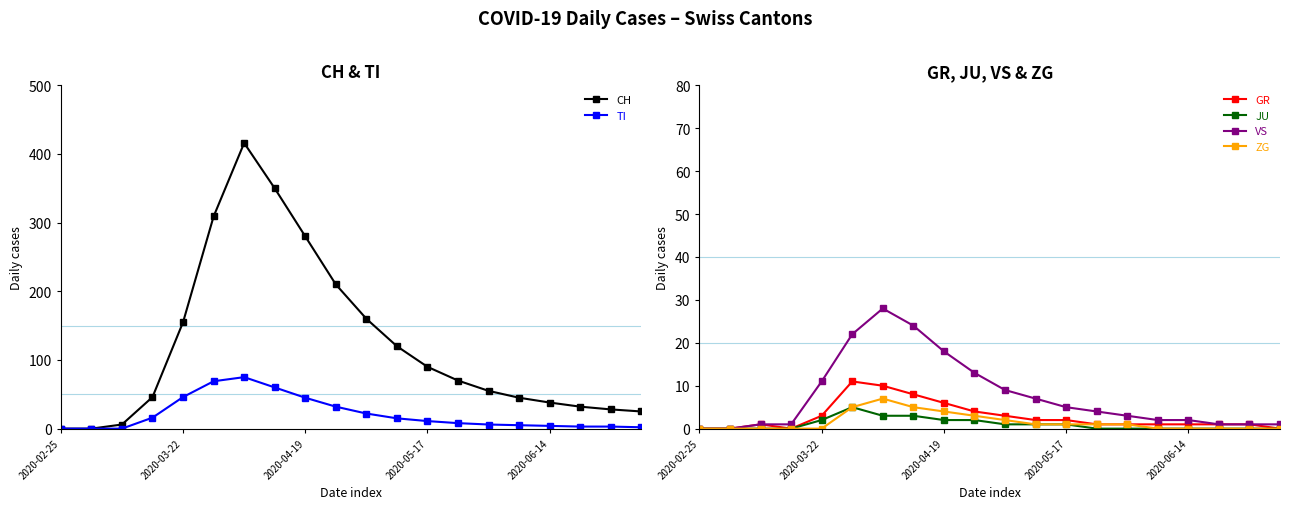

Which series has the largest total across all categories?

CH